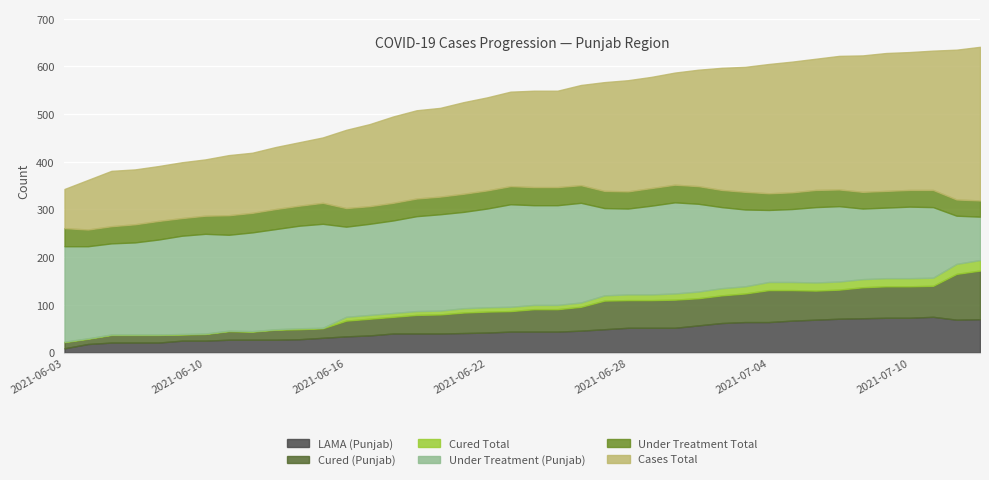

What is the difference between the second highest and second lowest values in the under_treatment_belonging_punjab series?

91